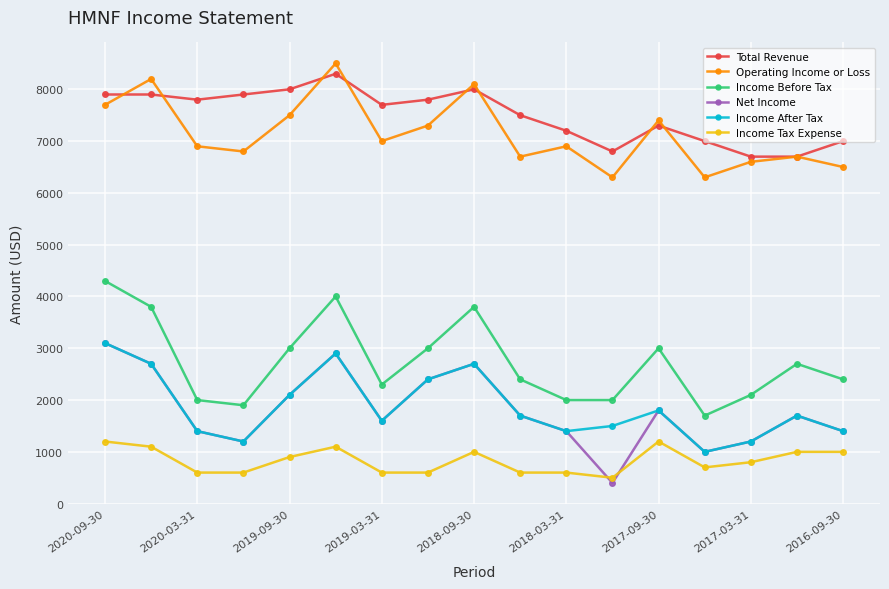

Which series has the largest total across all categories?

Total Revenue